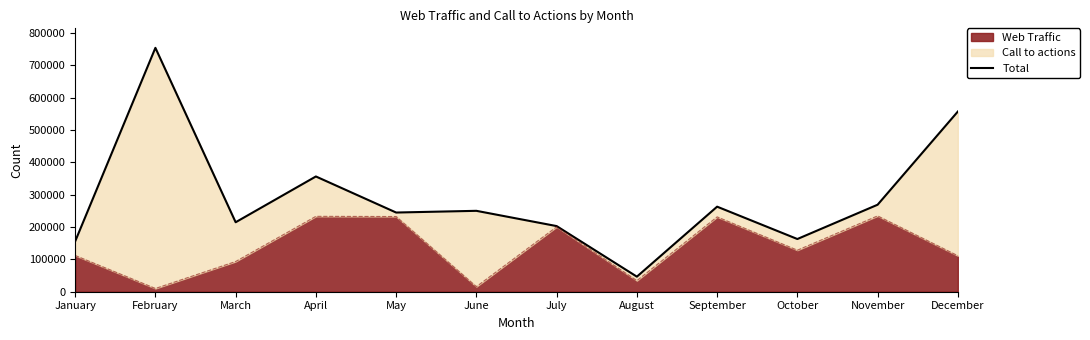

How many points are higher than both their immediate neighbors (excluding endpoints)?

4